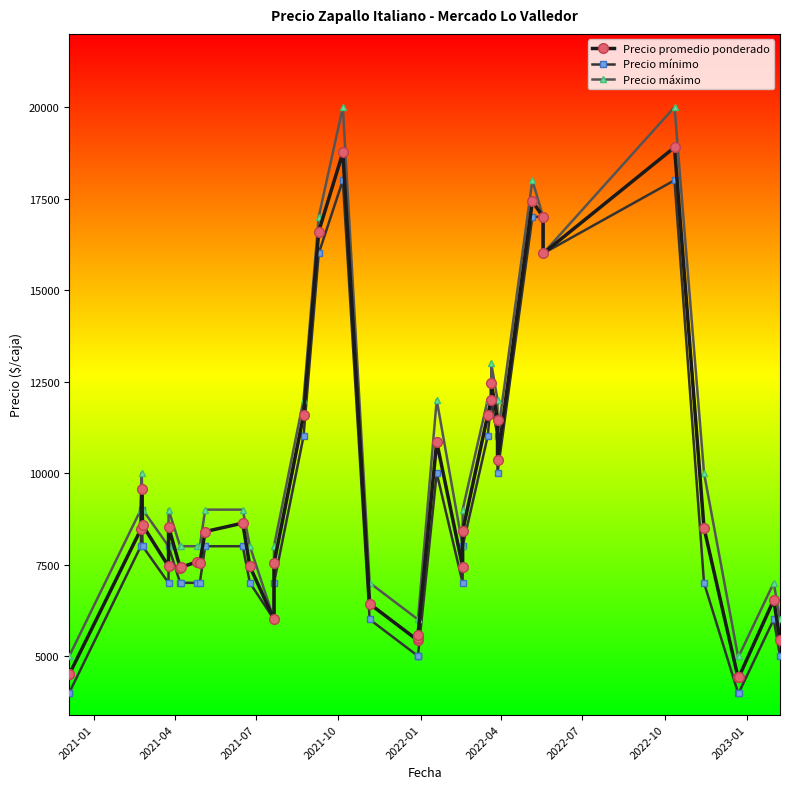

The Precio máximo series shows 2525 at 22. True or false?

False